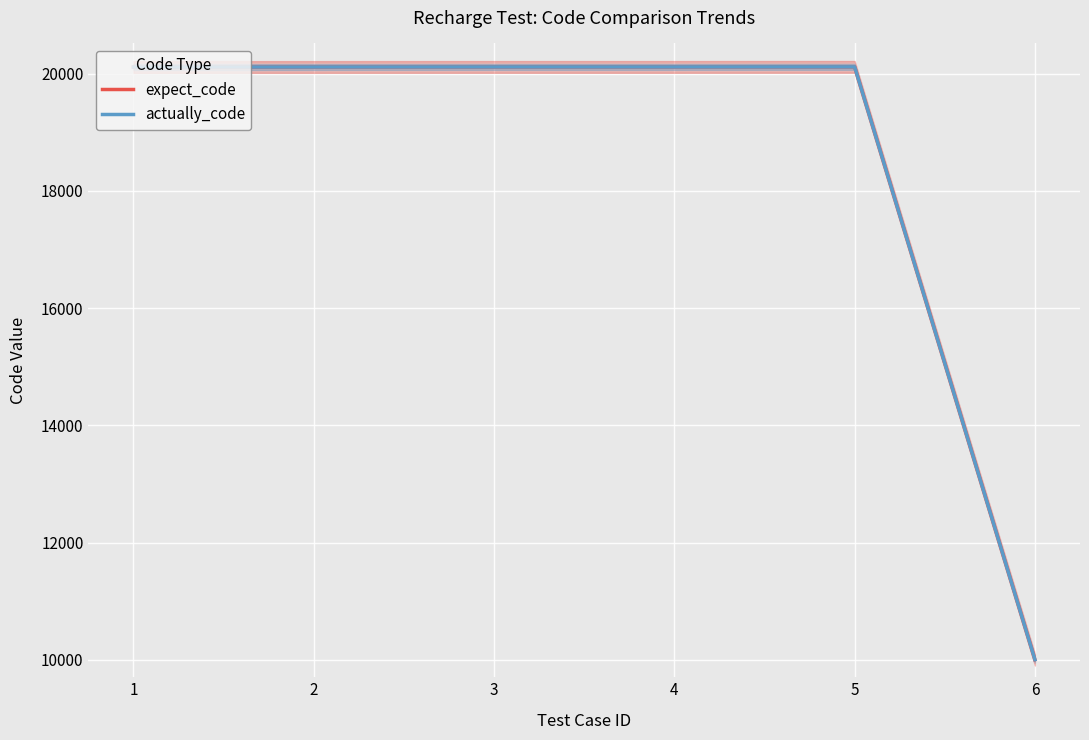

What are all the series names shown in the legend?

expect_code, actually_code